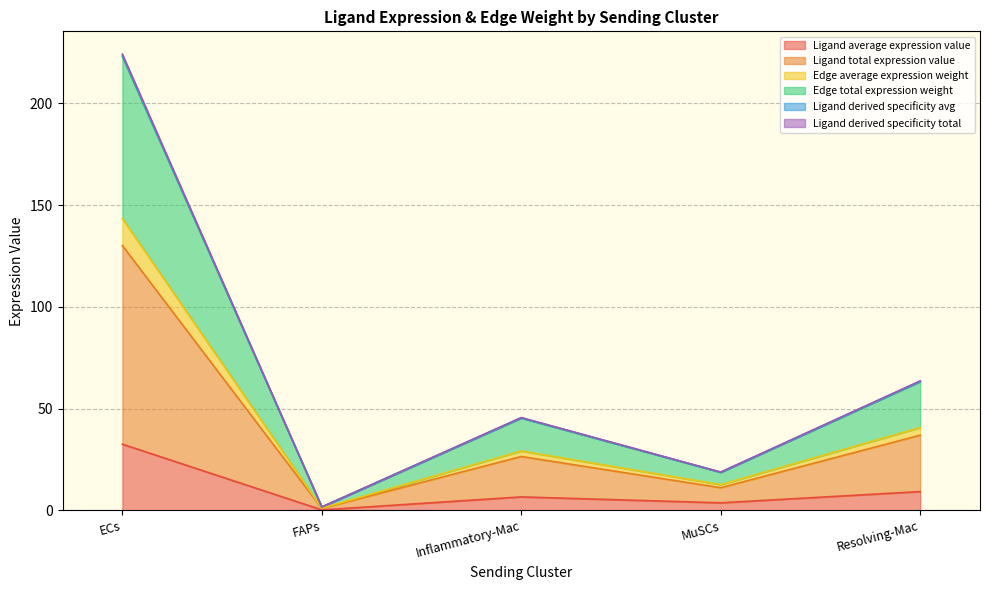

How many series are shown in this chart?

6